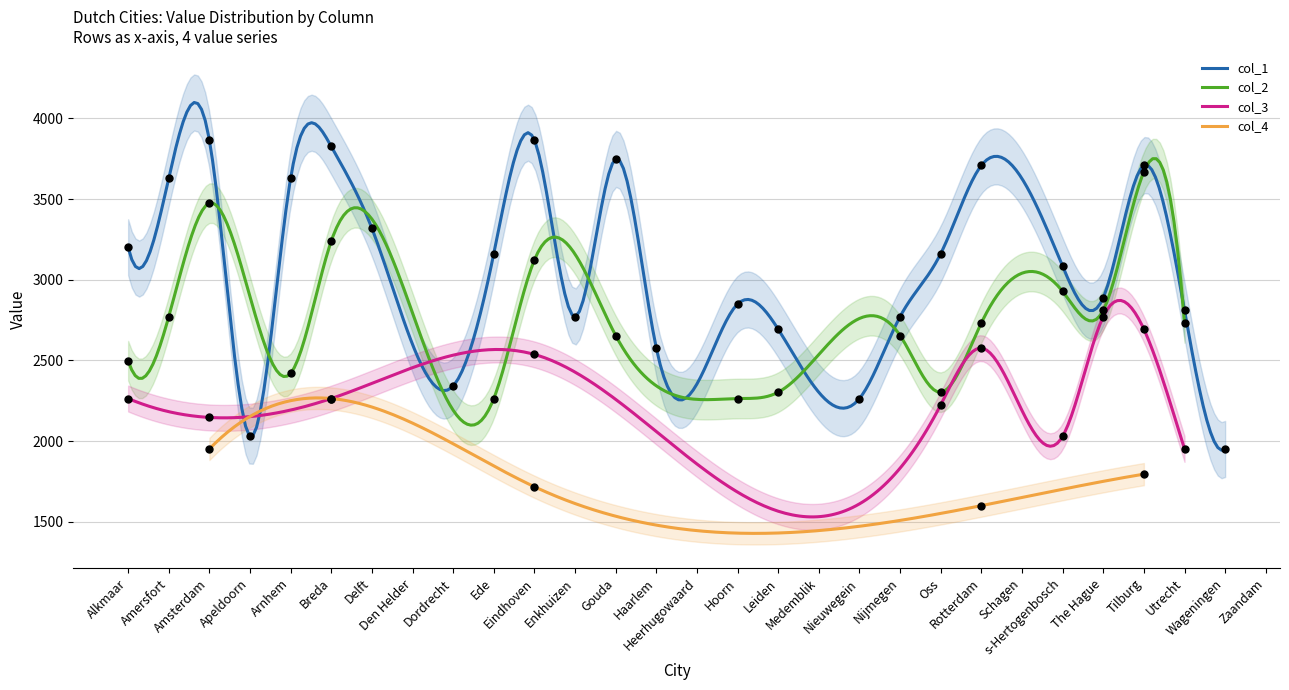

Which series reaches the maximum Y coordinate?

col_1